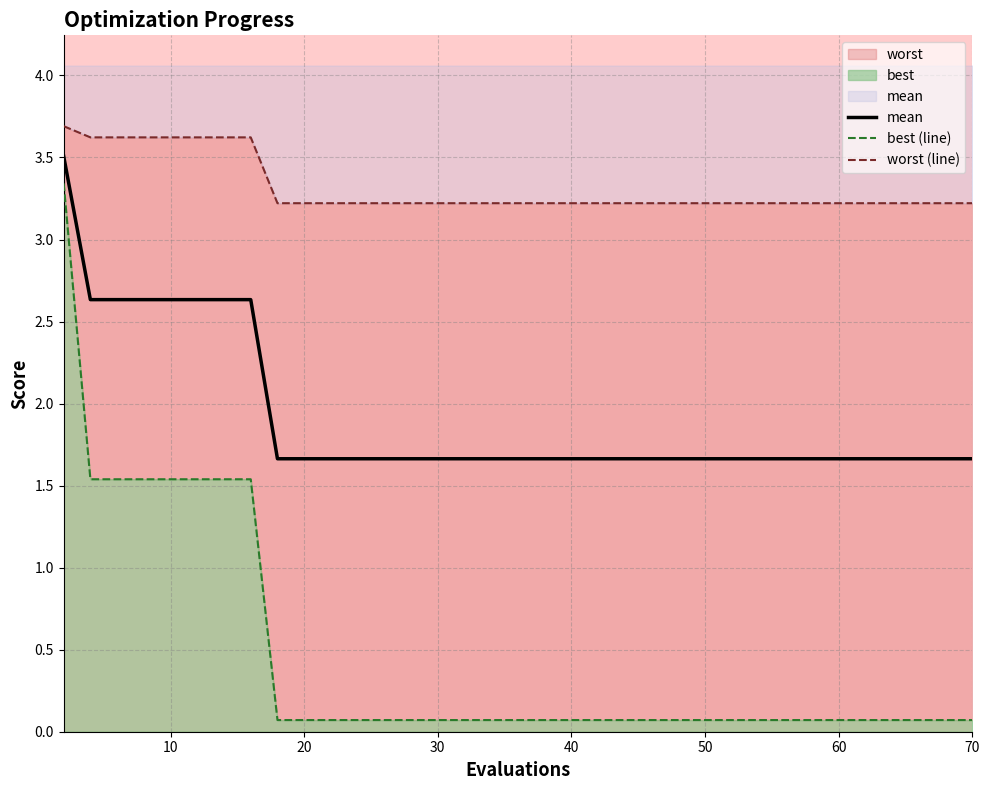

Rank the series at 30 from highest to lowest value.

worst (line), mean, best (line)